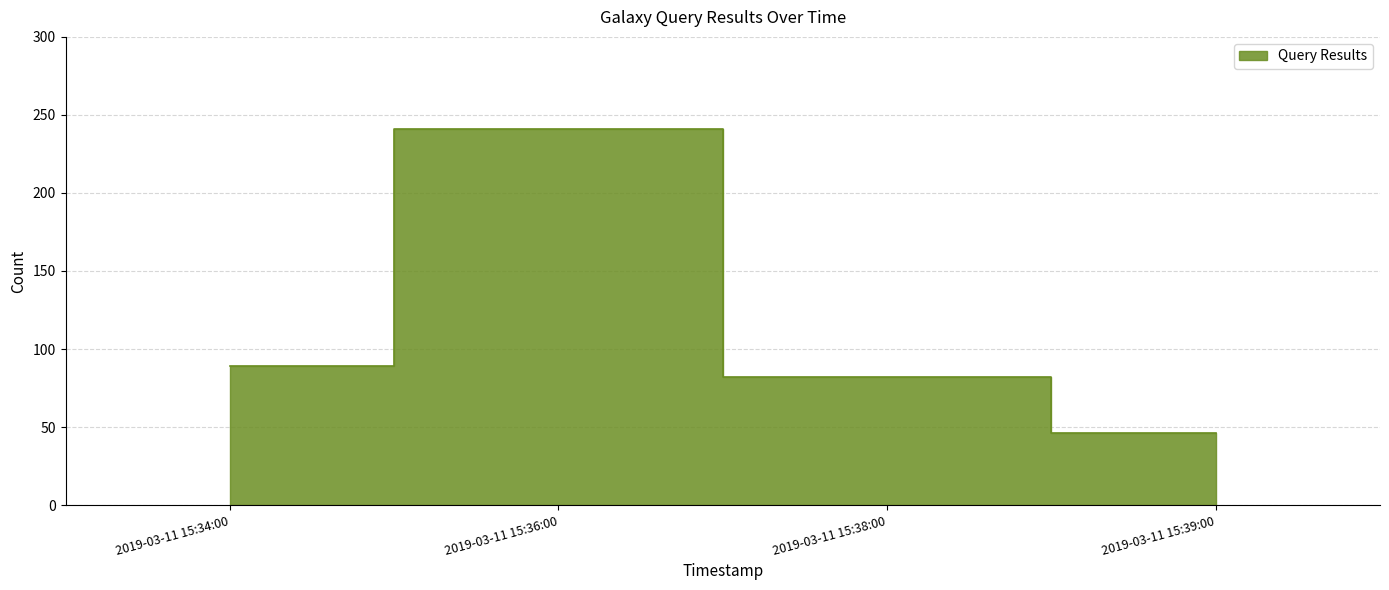

Rank the categories by value from lowest to highest.

2019-03-11 15:39:00, 2019-03-11 15:38:00, 2019-03-11 15:34:00, 2019-03-11 15:36:00